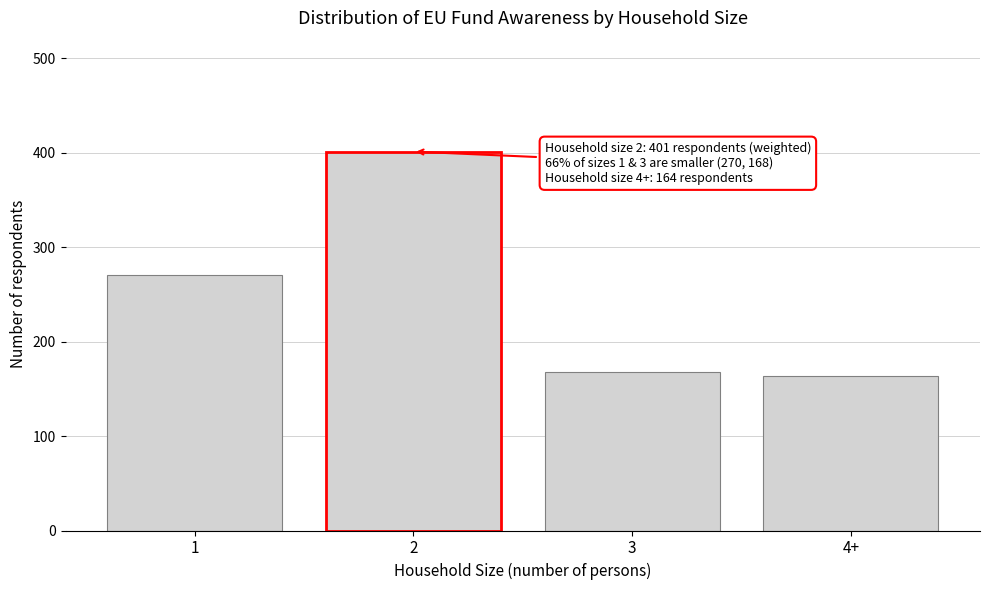

Reading left to right, extract all data points from this chart.

1=270	2=401	3=168	4+=164